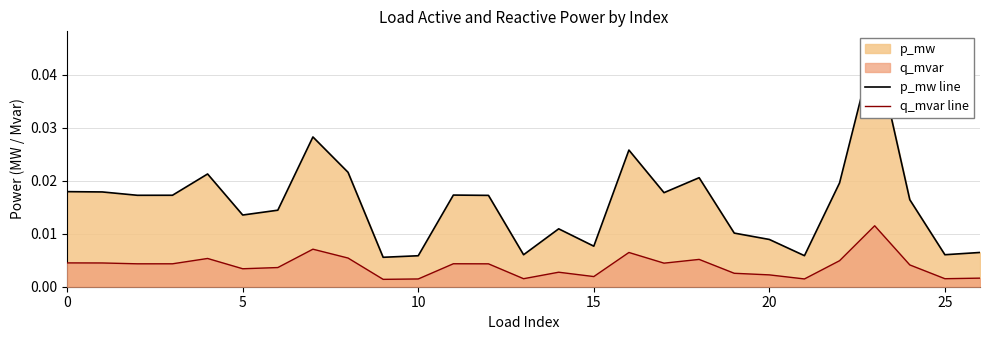

True or false: p_mw line has a value of 0.0 at 20.

False